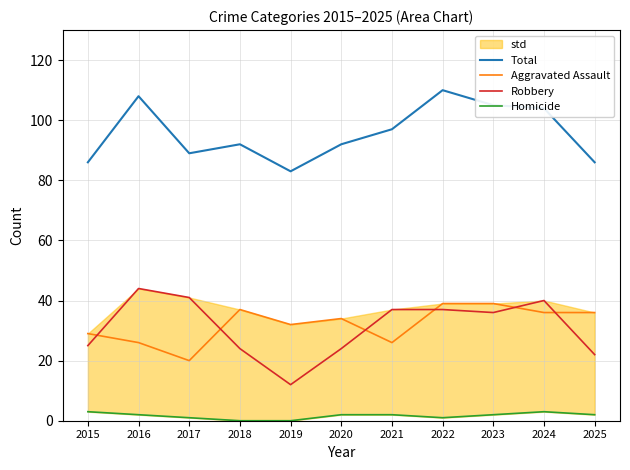

At which category does Aggravated Assault reach its first local peak?

2018